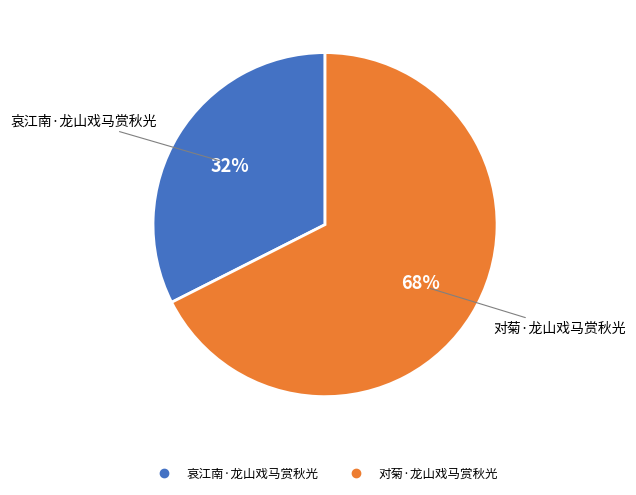

Is it true that 哀江南·龙山戏马赏秋光 is 32% of the pie?

True